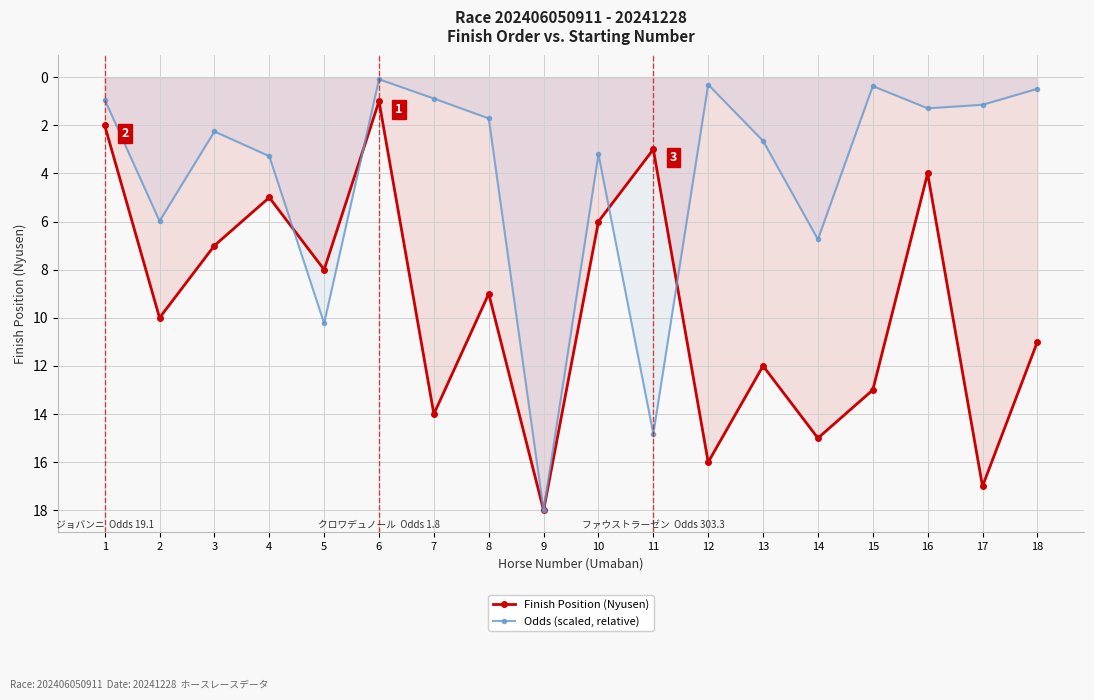

At which category does the chart reach its peak across all series?

9